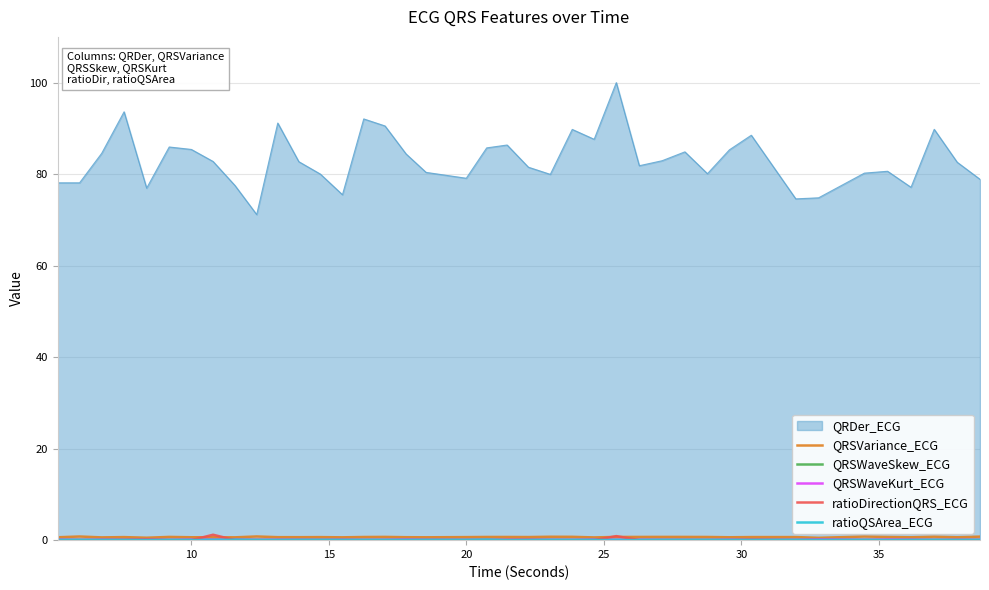

What is the lowest value of the QRDer_ECG series?

71.2